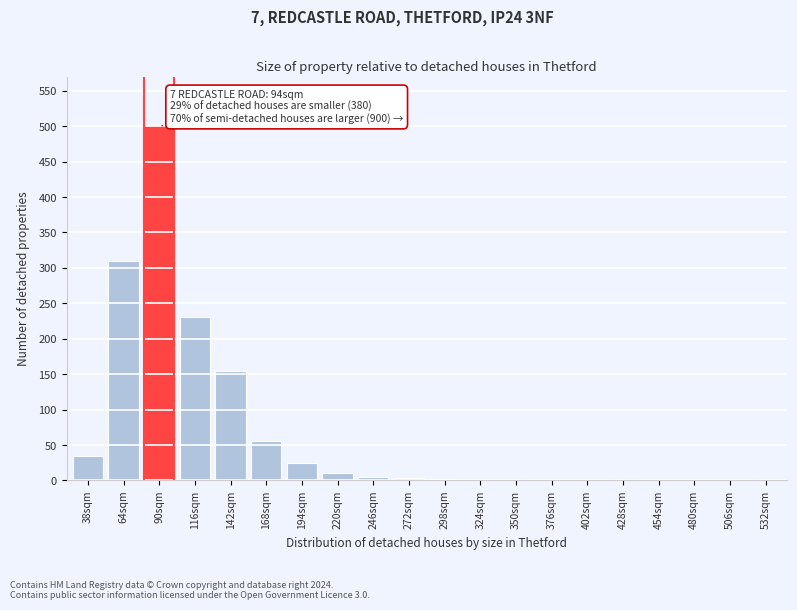

Where is the data nearest to the value 250?

116sqm